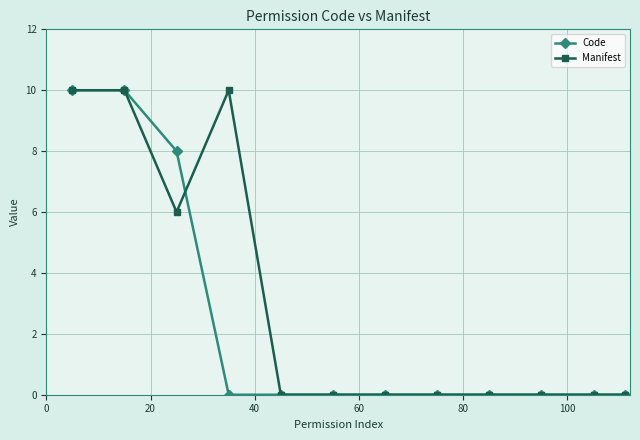

What is the average value of the Manifest series?

3